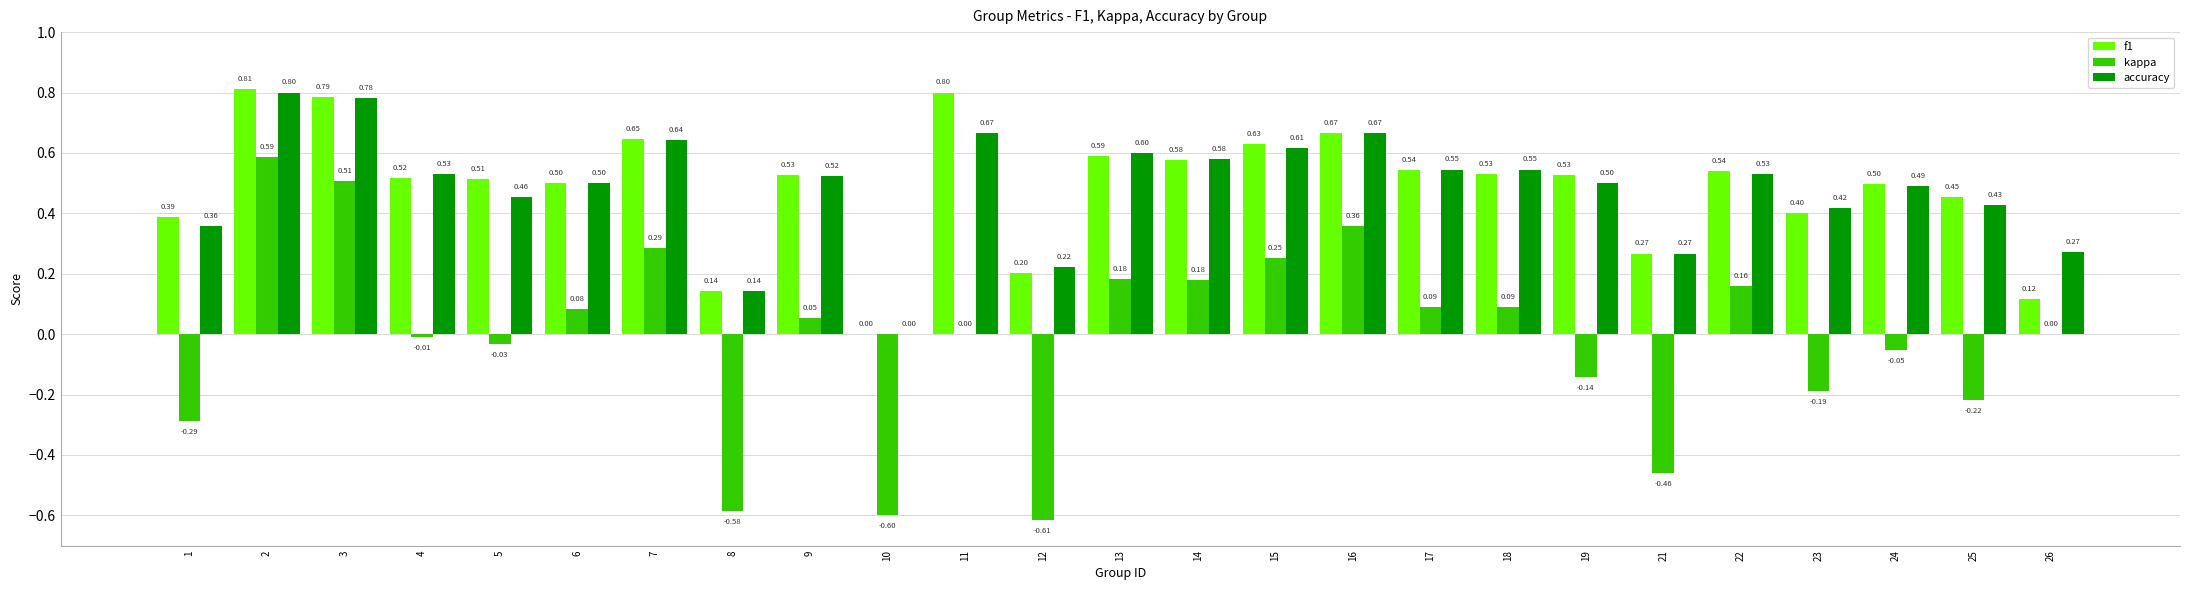

What is the sum of all f1 values?

12.2